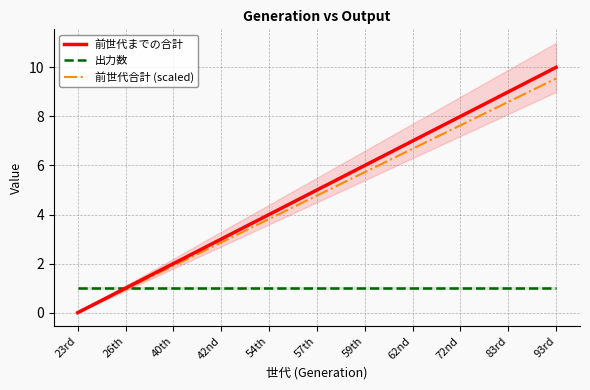

At which category is the sum across all series the highest?

93rd